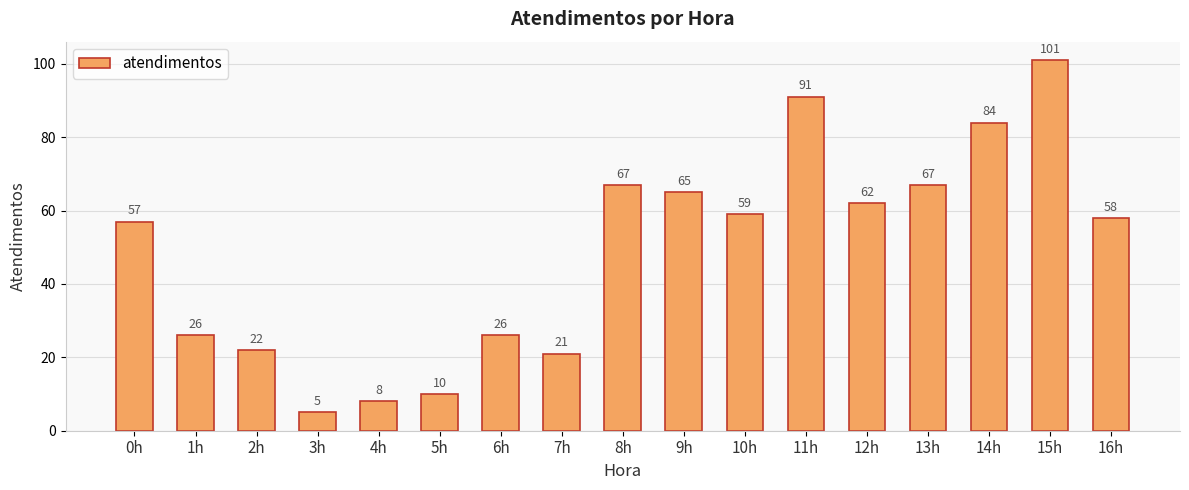

Reading left to right, what are all the values shown in this chart?

0h=57	1h=26	2h=22	3h=5	4h=8	5h=10	6h=26	7h=21	8h=67	9h=65	10h=59	11h=91	12h=62	13h=67	14h=84	15h=101	16h=58